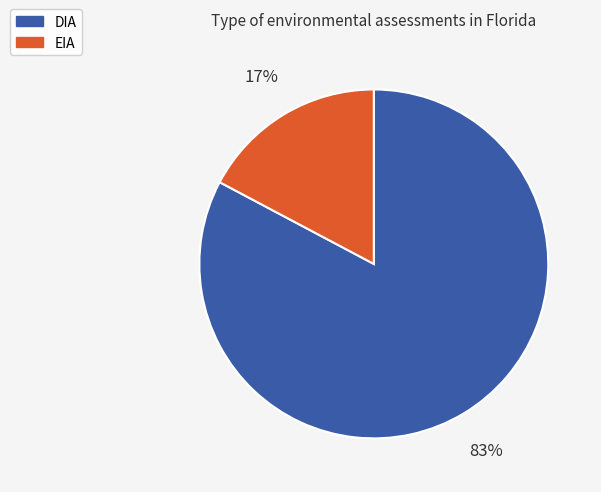

The DIA slice represents 83% of the pie. True or false?

True